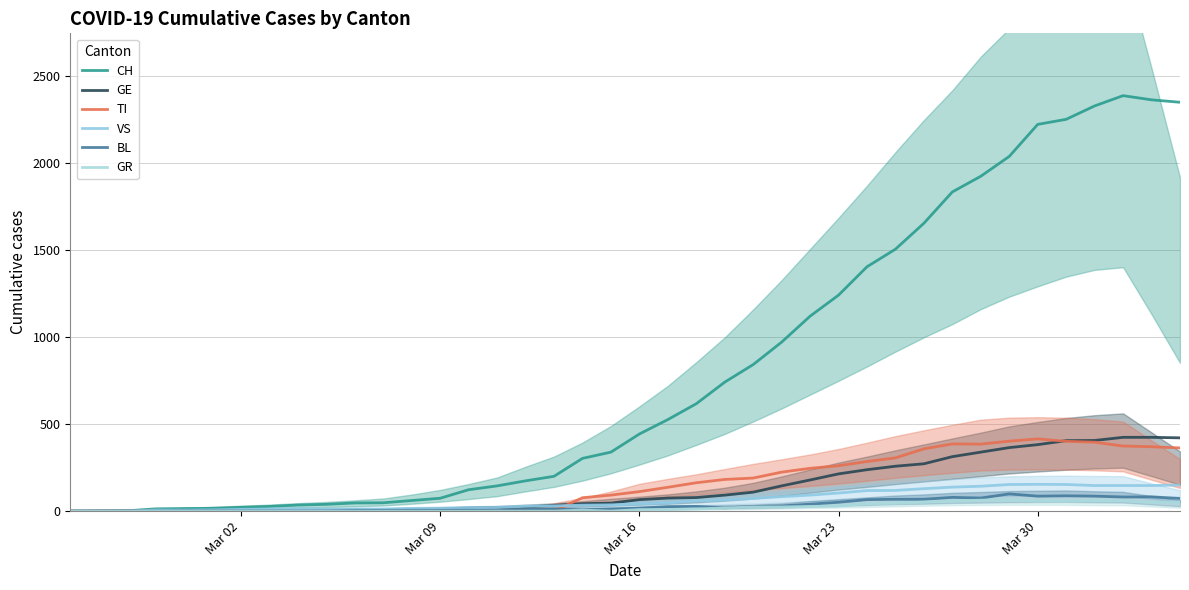

How many data points does each series have?

40